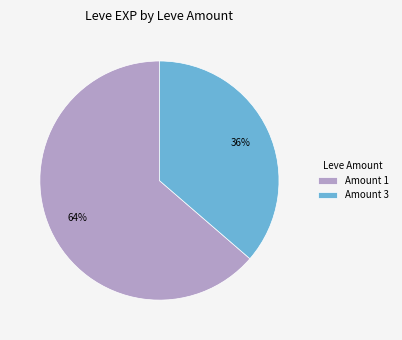

Do Amount 3 and Amount 1 together represent more than half of the pie?

Yes